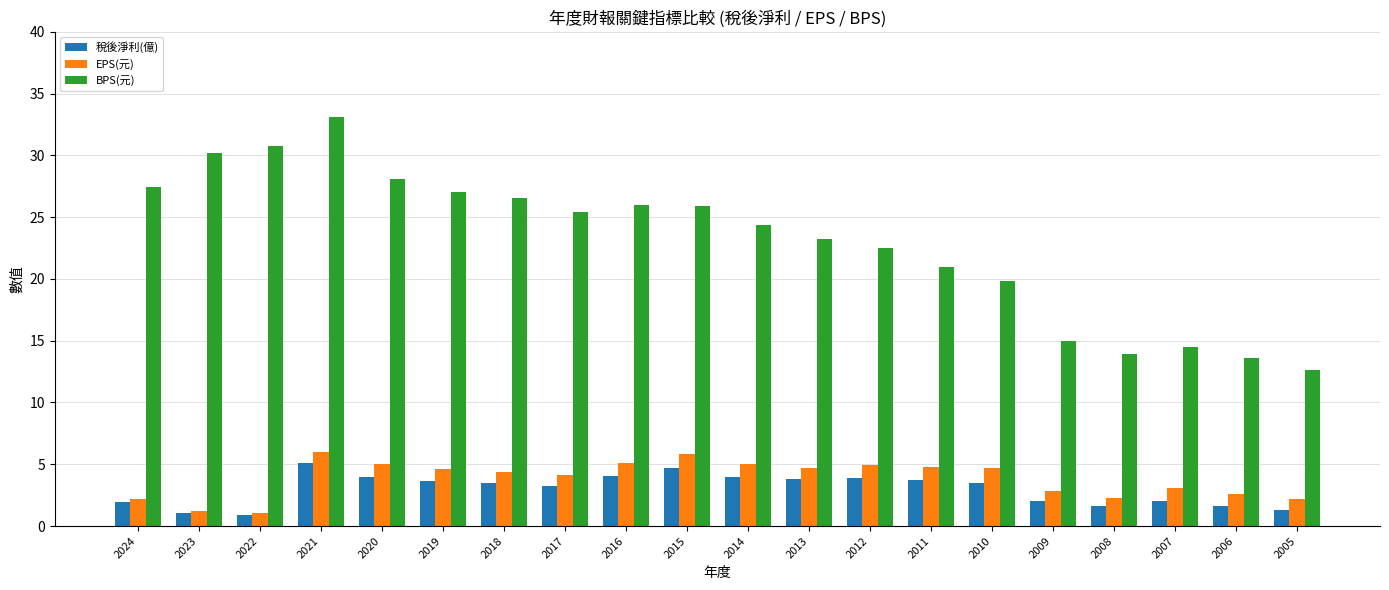

How many data points in 稅後淨利(億) are above 3?

12